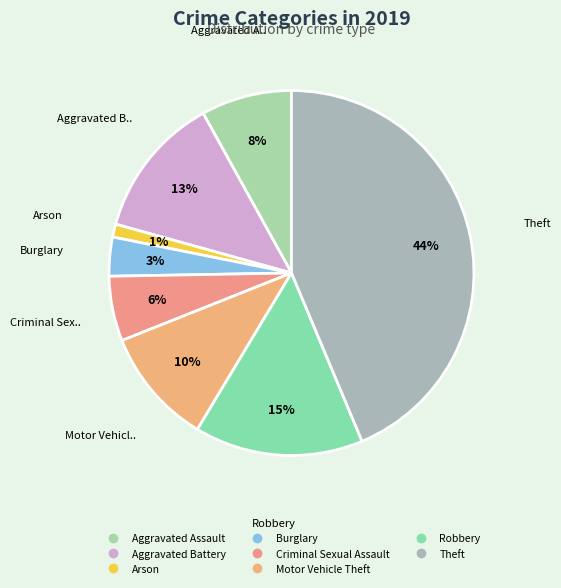

True or false: Robbery accounts for 22% of the total.

False